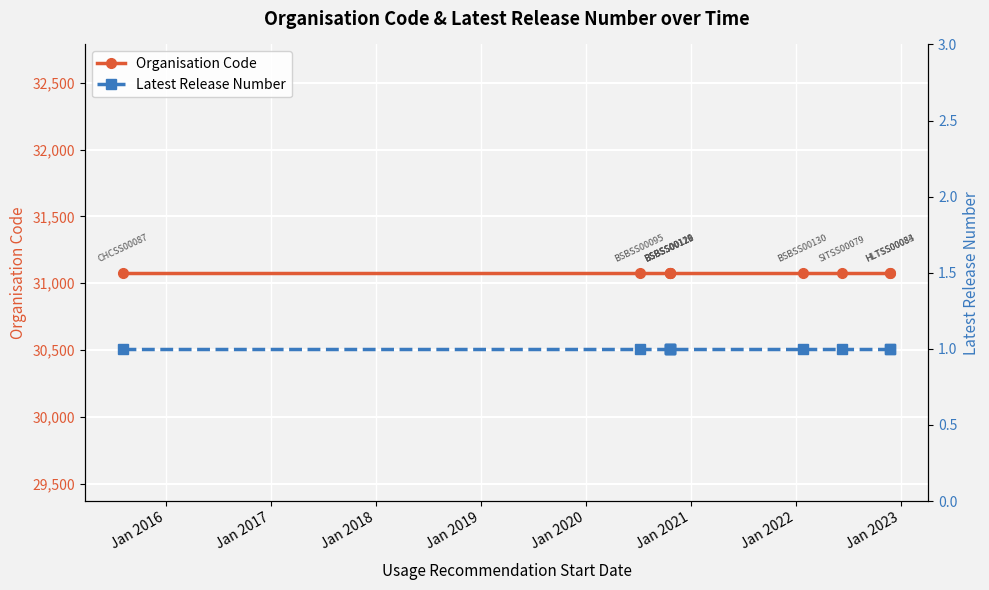

True or false: Organisation Code and Latest Release Number intersect in this chart.

False